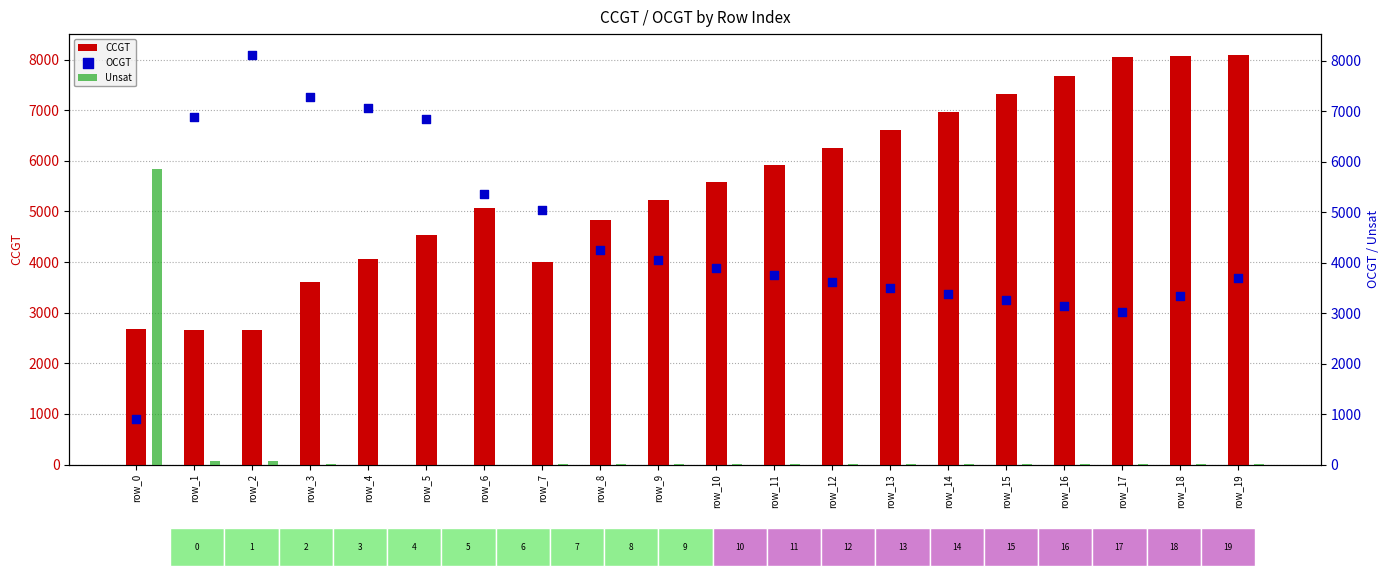

What are all the series names shown in the legend?

CCGT, Unsat, OCGT